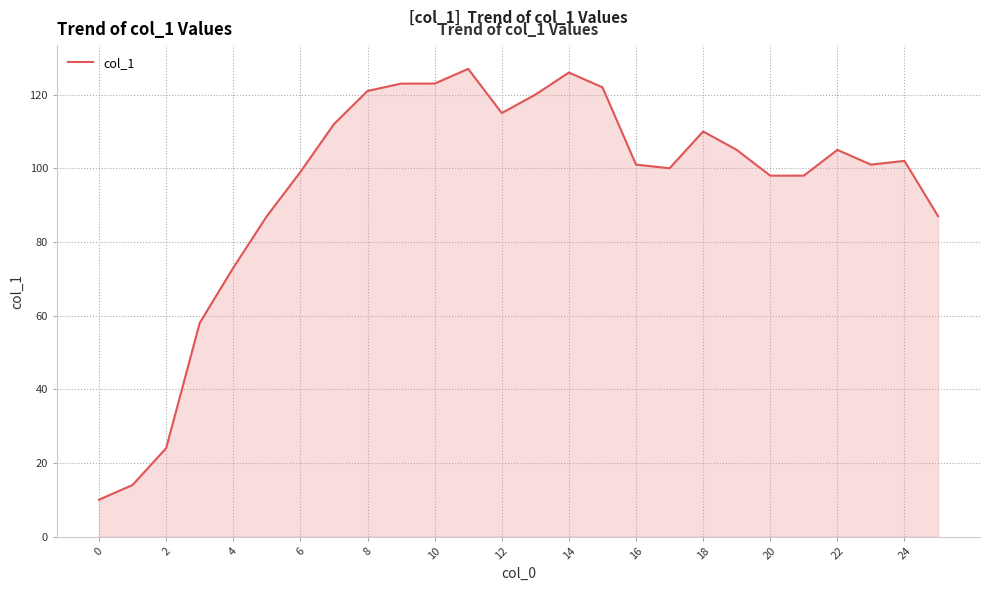

What is the difference between the maximum and minimum values?

117